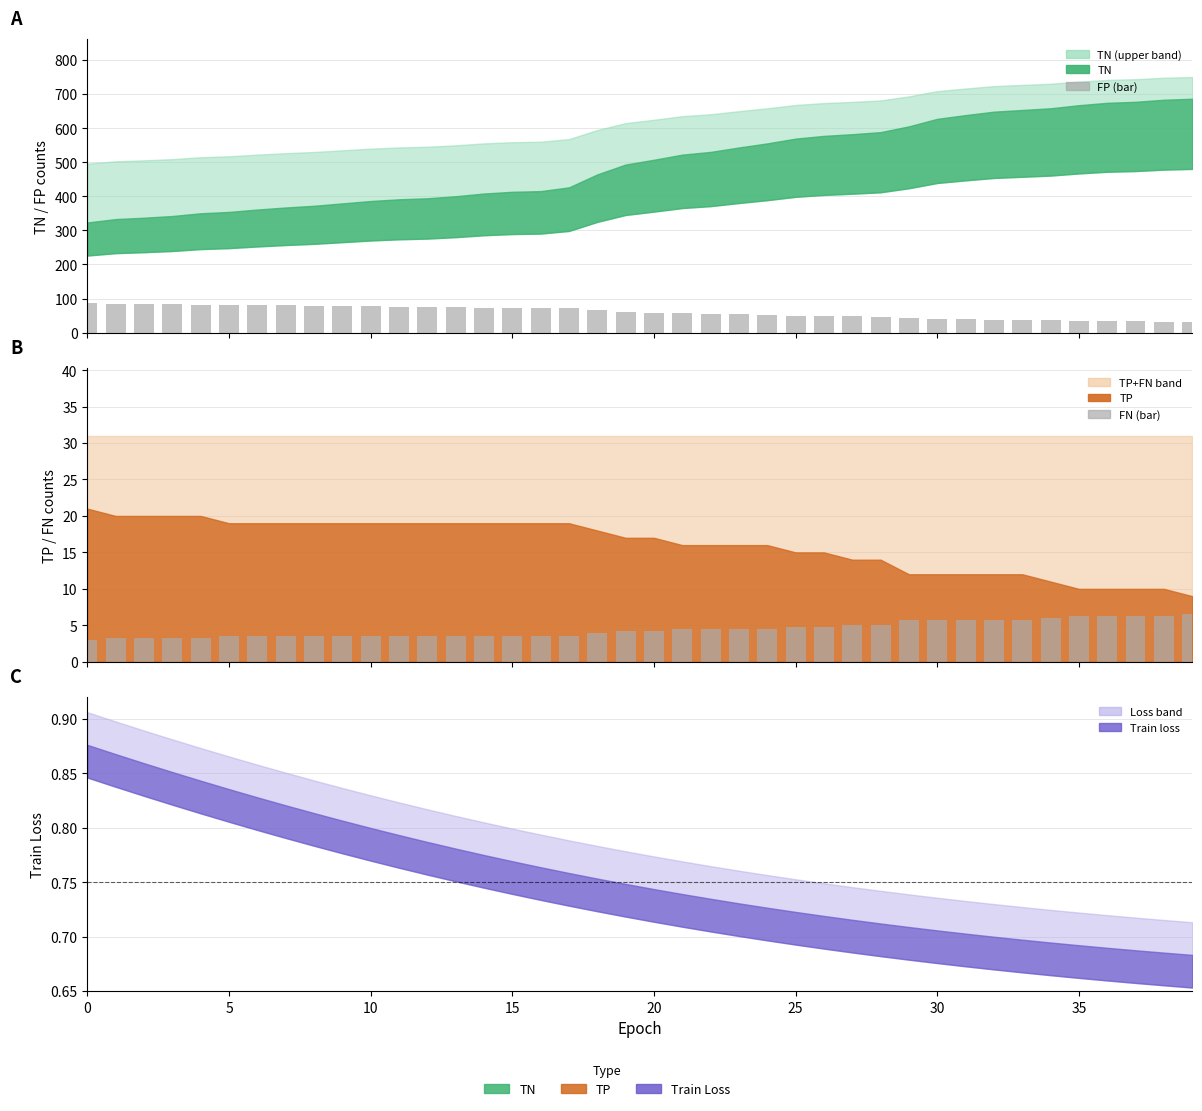

Are the bars horizontal?

No